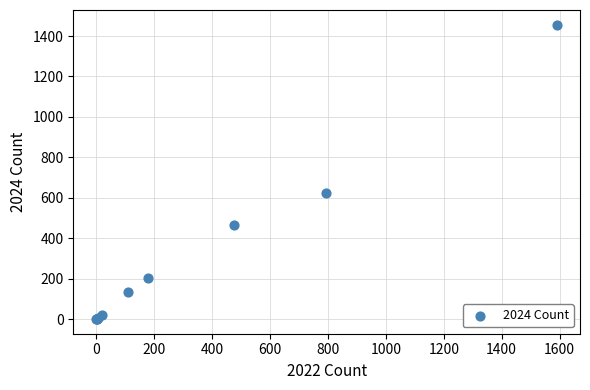

What Y value in the scatter plot is closest to 728?

624